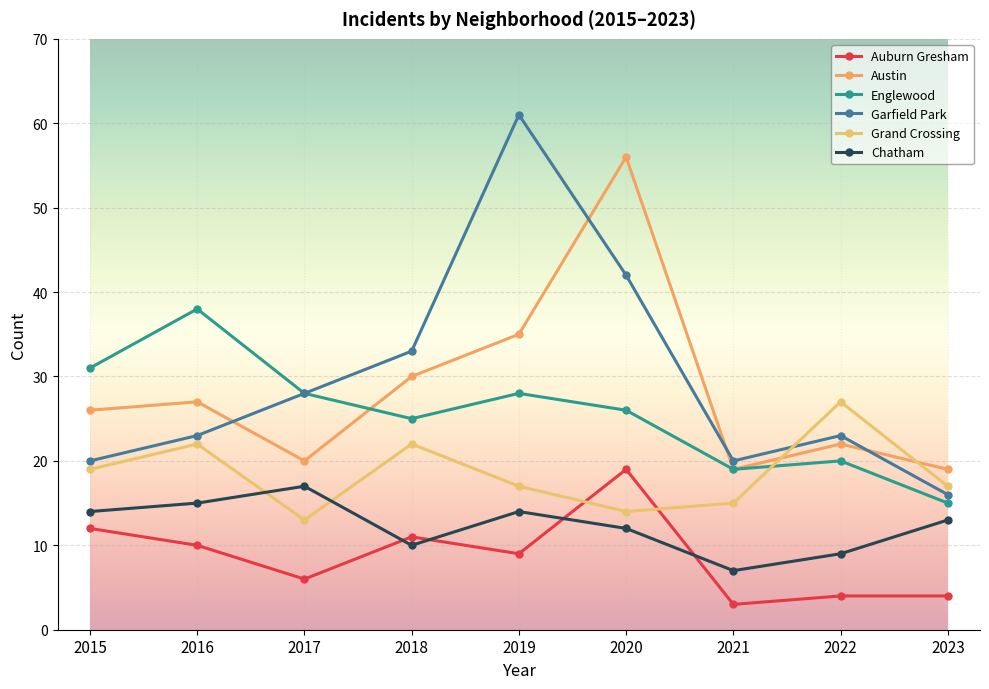

Which series has the largest total across all categories?

Garfield Park